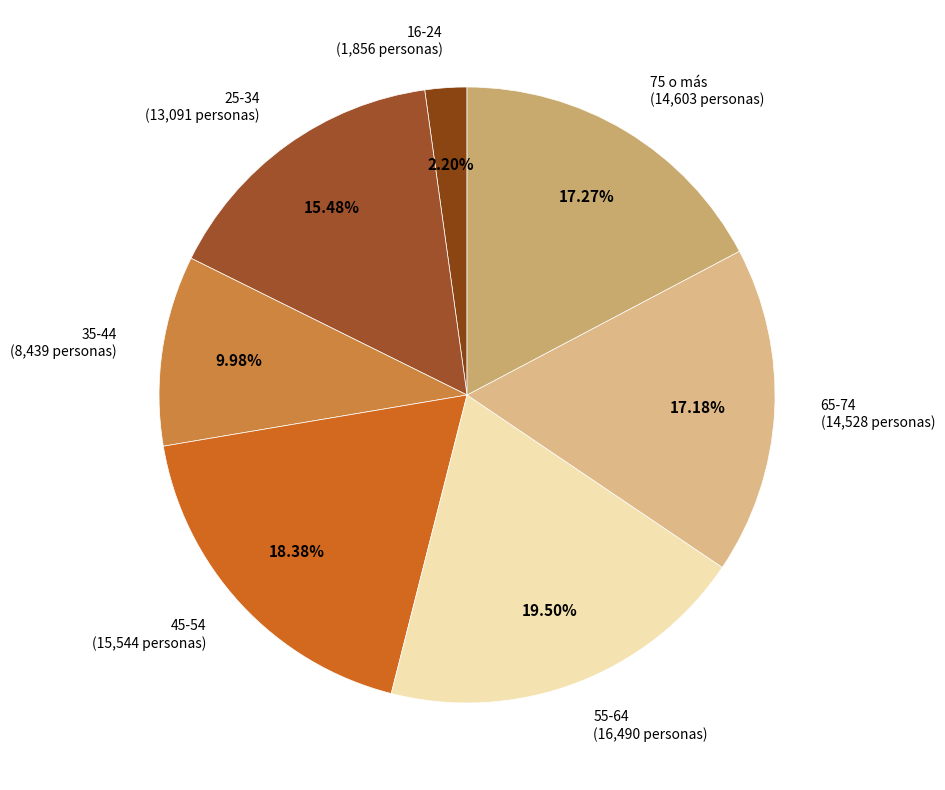

Which slice is the smallest?

16-24